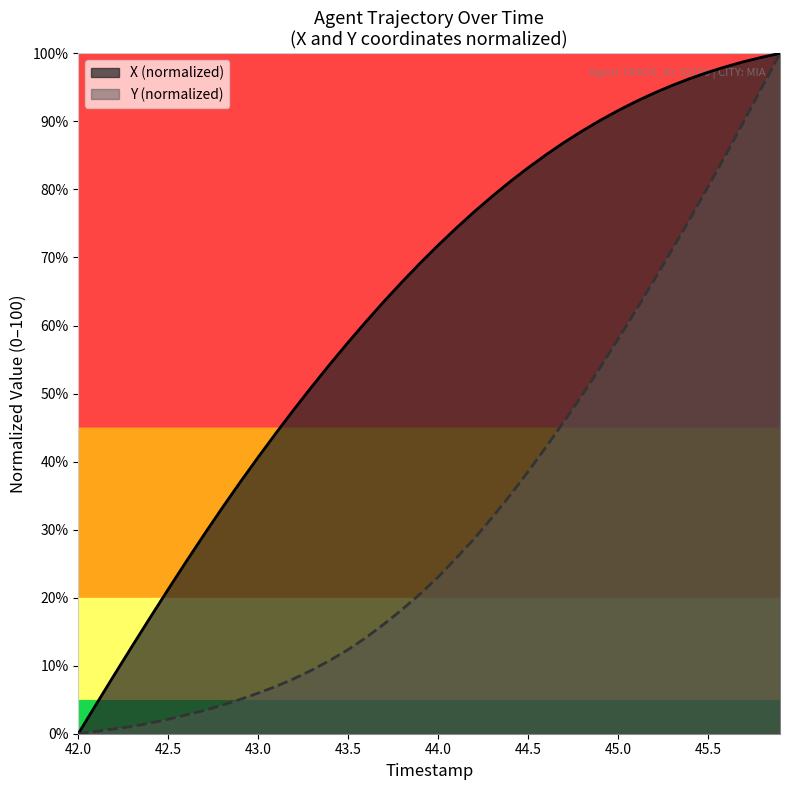

Is it true that X (normalized) equals 130.0 at 45.0?

False